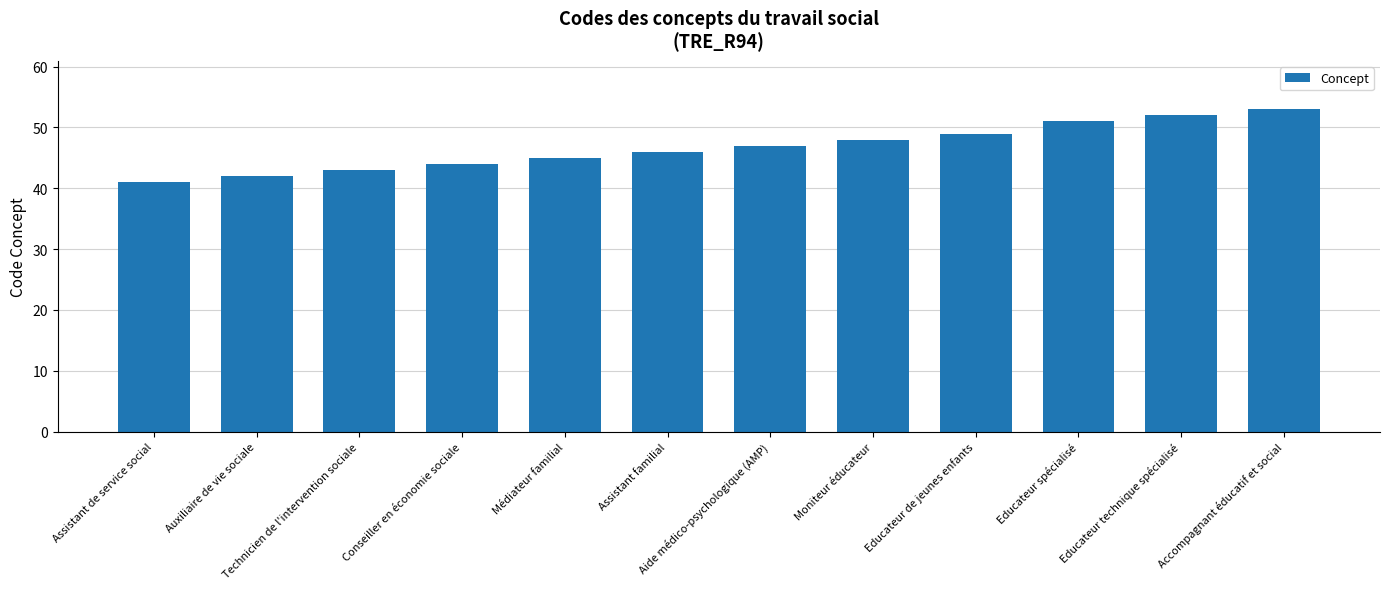

What is the label of the 8th bar from the left?

Moniteur éducateur